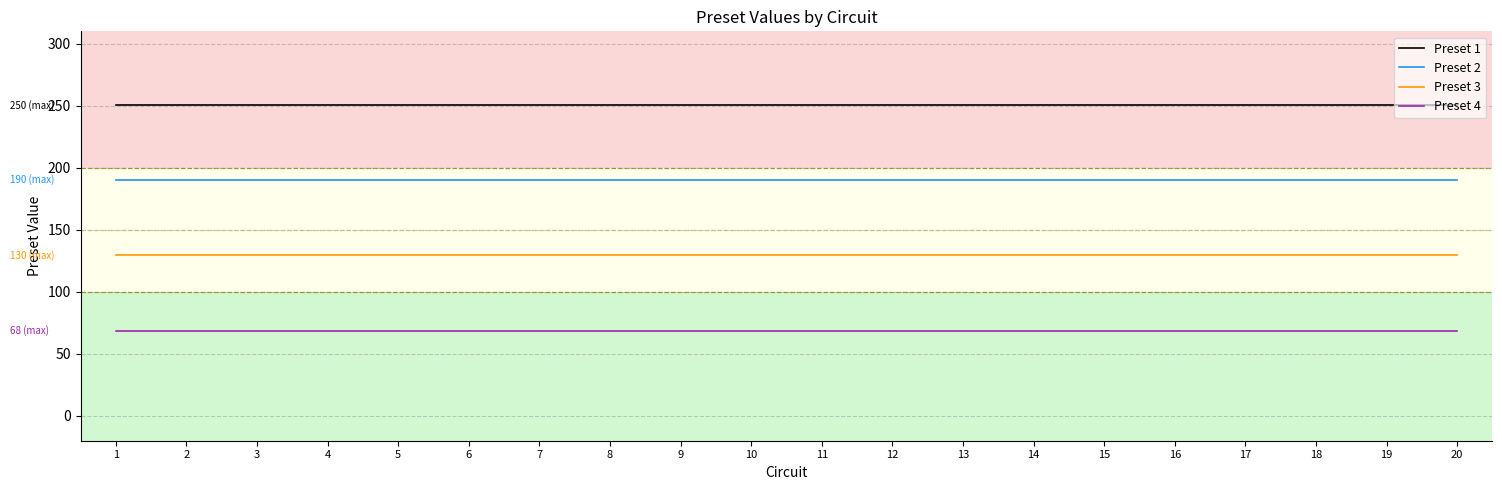

Rank the series by their maximum value, from highest to lowest.

Preset 1, Preset 2, Preset 3, Preset 4